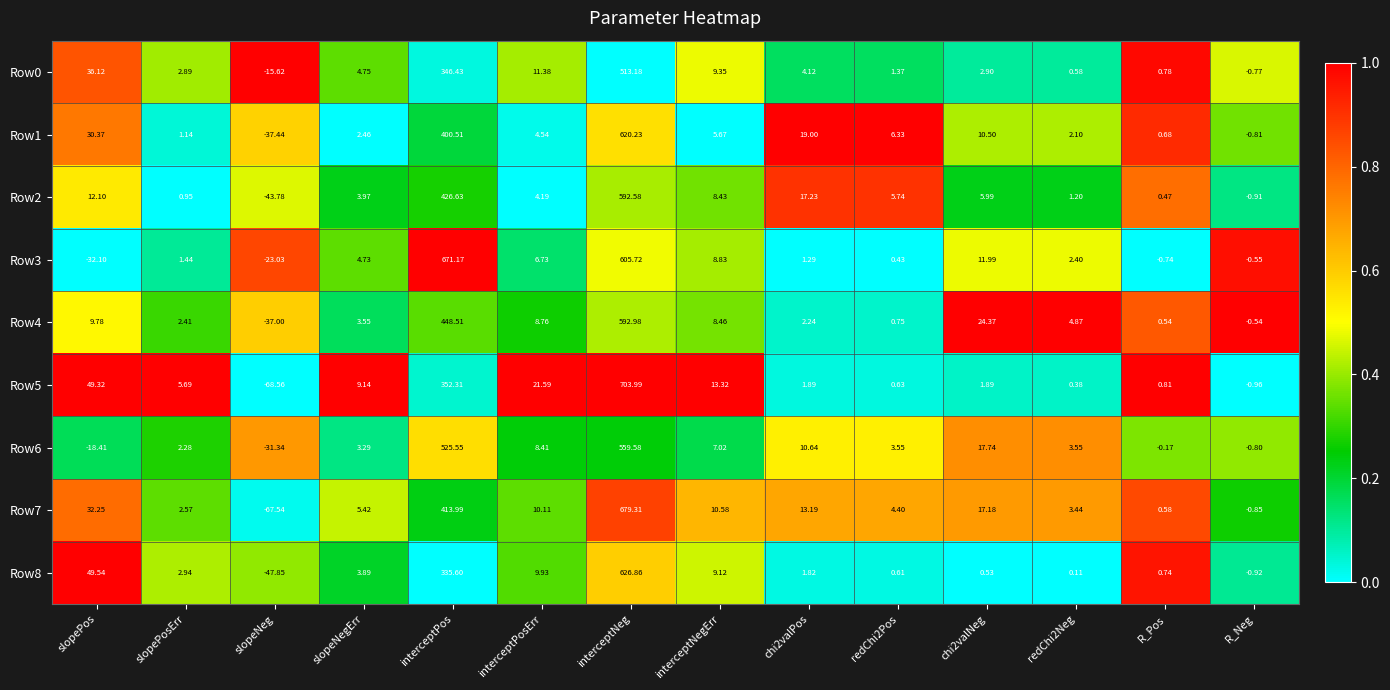

Where does the Row0 series first go above 4?

slopePos